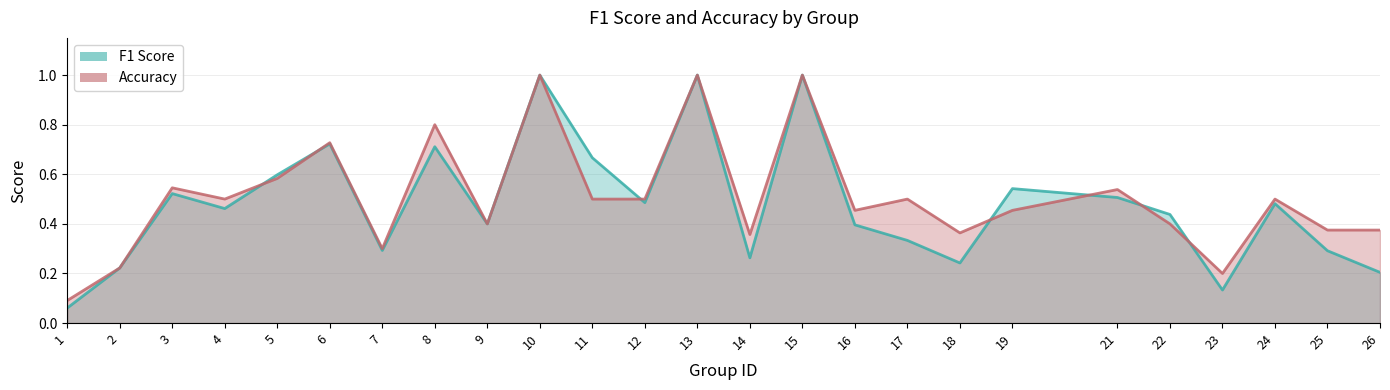

Which series has the largest range (max minus min)?

f1